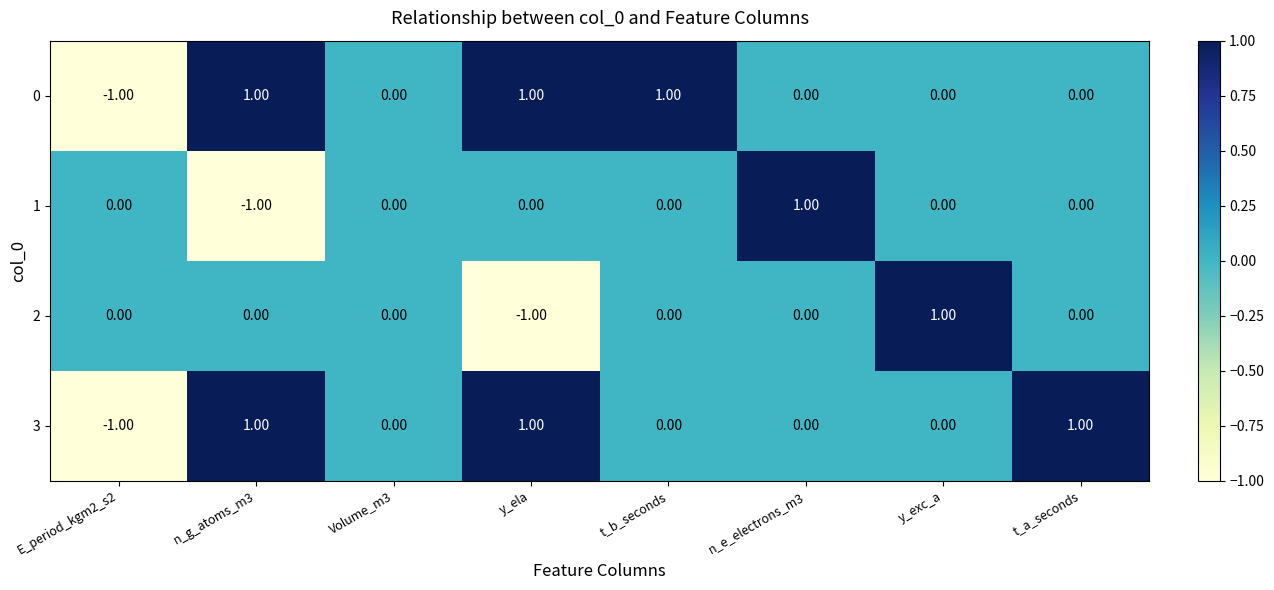

At which label does 2 reach its peak?

y_exc_a